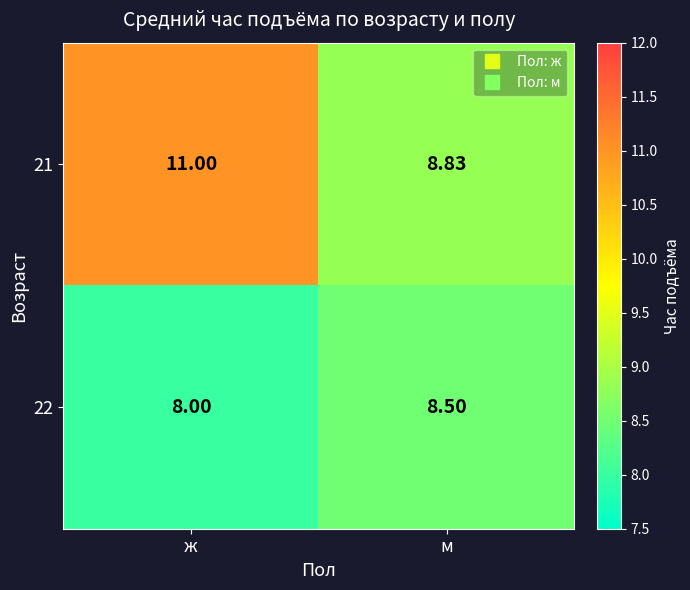

At which label does 21 reach its minimum?

м